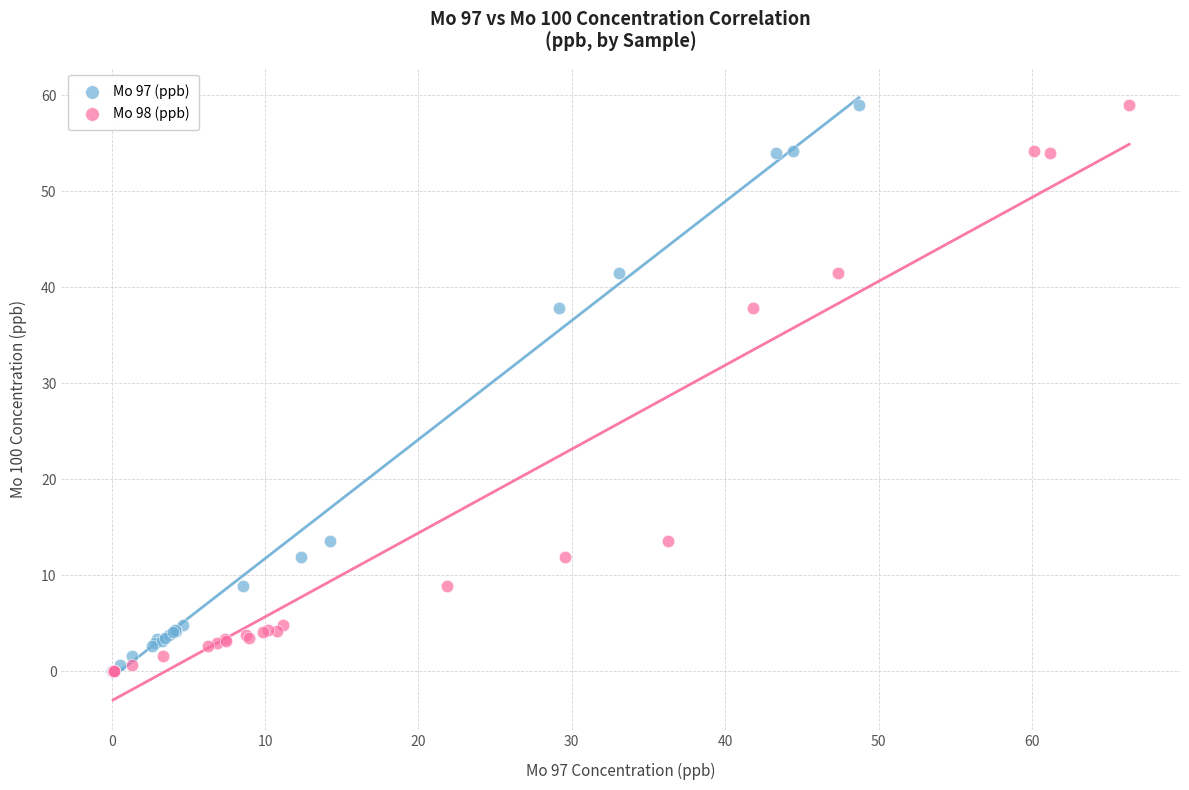

What are all the series names shown in the legend?

Mo 97 (ppb), Mo 98 (ppb)